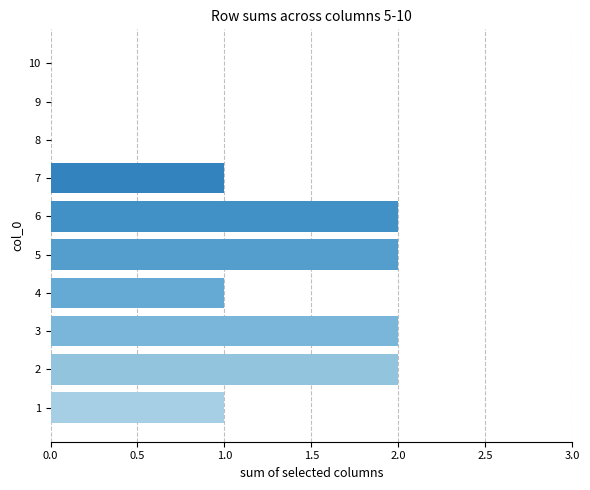

Reading top to bottom, list all the values displayed in this chart.

10=0	9=0	8=0	7=1	6=2	5=2	4=1	3=2	2=2	1=1